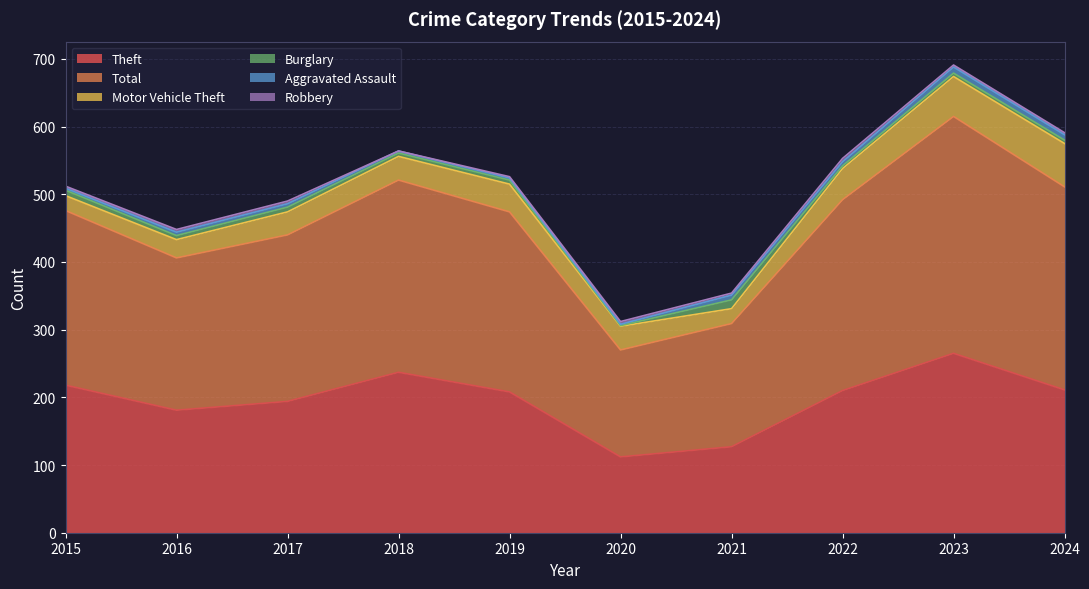

How many Aggravated Assault values are between 3 and 7?

7